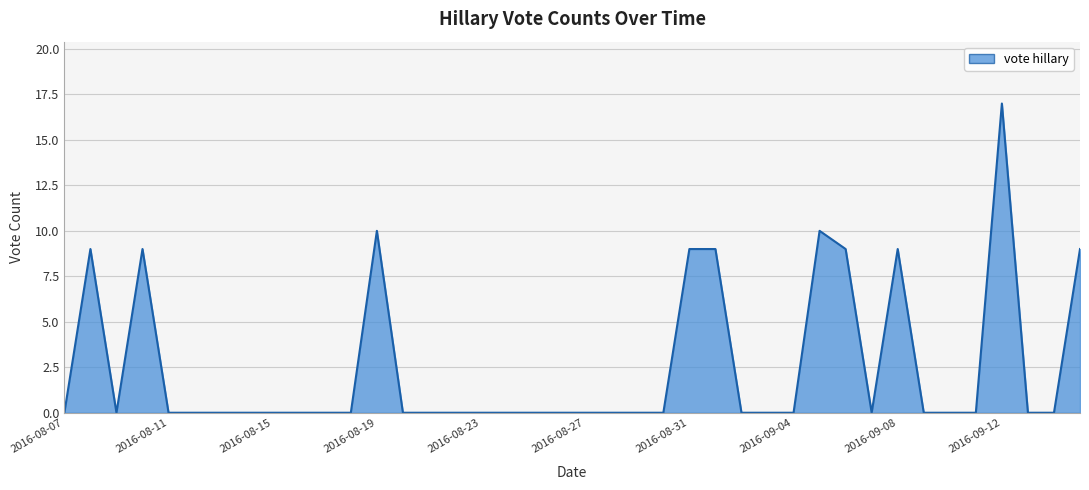

Reading right to left, extract all data points from this chart.

9	0	0	17	0	0	0	9	0	9	10	0	0	0	9	9	0	0	0	0	0	0	0	0	0	0	0	10	0	0	0	0	0	0	0	0	9	0	9	0